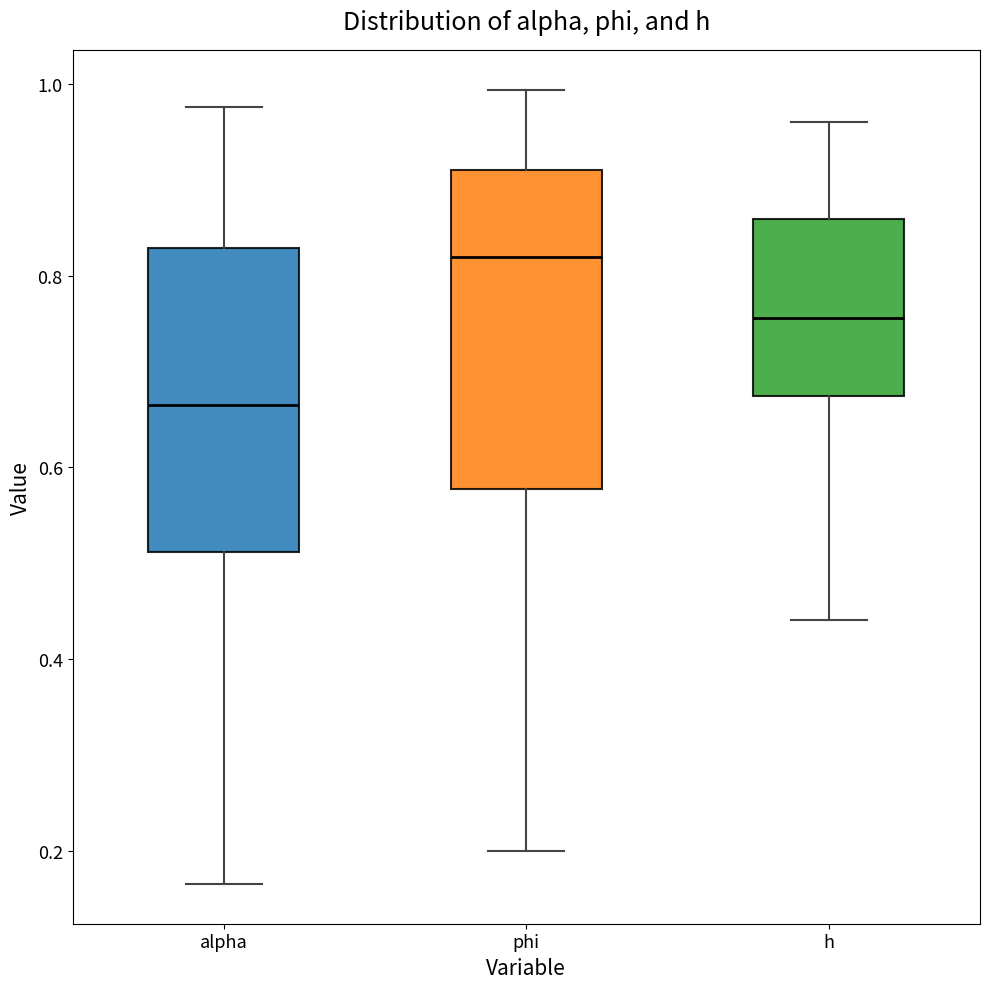

Reading left to right, read every box against the y-axis: the position of its median line, the range the box covers, and the ends of its whiskers. The values are not printed on the chart, so give them approximately, as read against the axis.

alpha: median 0.66, box 0.52 to 0.82, whiskers 0.16 to 0.98
phi: median 0.82, box 0.58 to 0.90, whiskers 0.20 to 1.00
h: median 0.76, box 0.68 to 0.86, whiskers 0.44 to 0.96